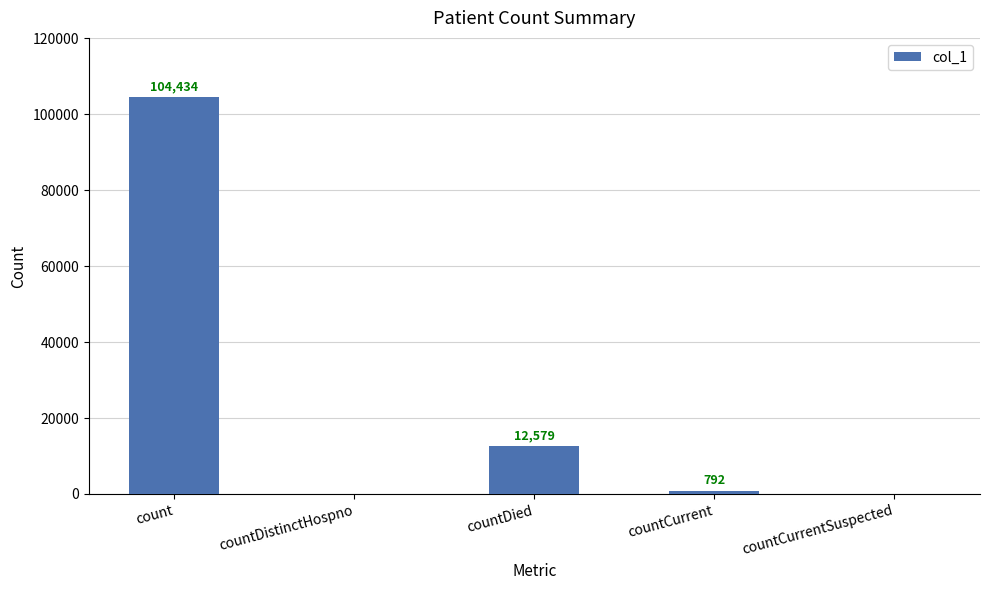

What is the sum of the values at count and countCurrent?

105226